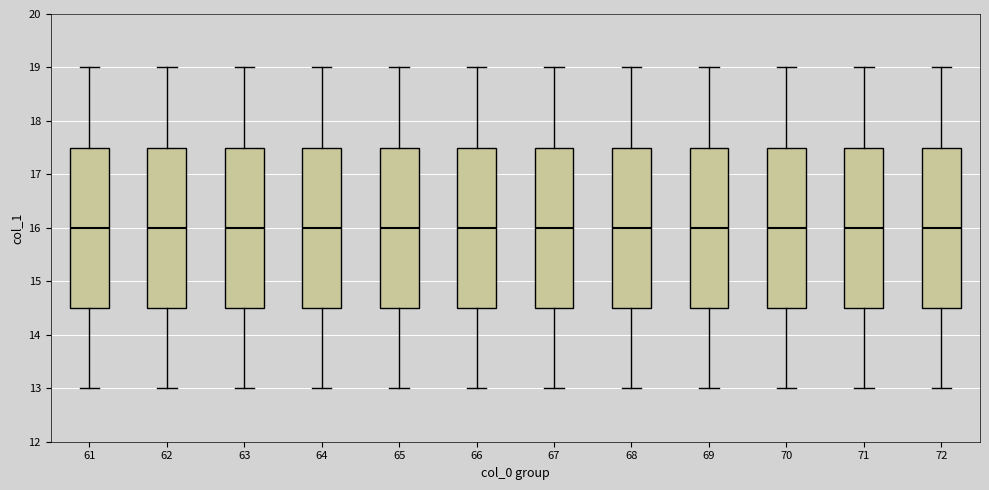

Where does the median line of the box at x = 65 sit on the y-axis? The values are not printed on the chart, so give them approximately, as read against the axis.

16.0